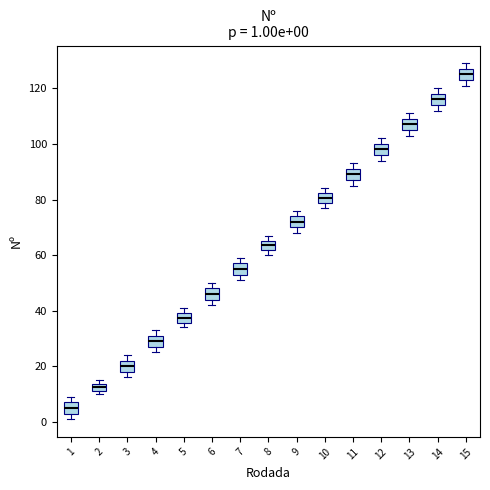

Which box's median line is the highest?

15